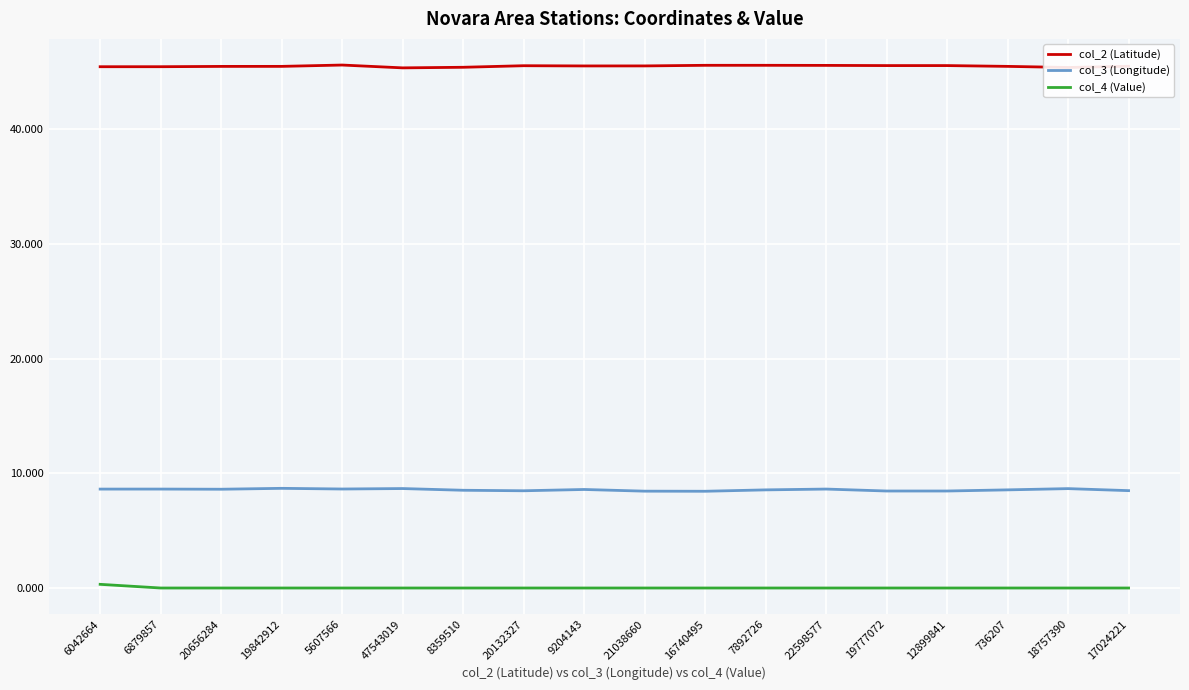

True or false: col_3 (Longitude) and col_4 (Value) cross at least once.

False